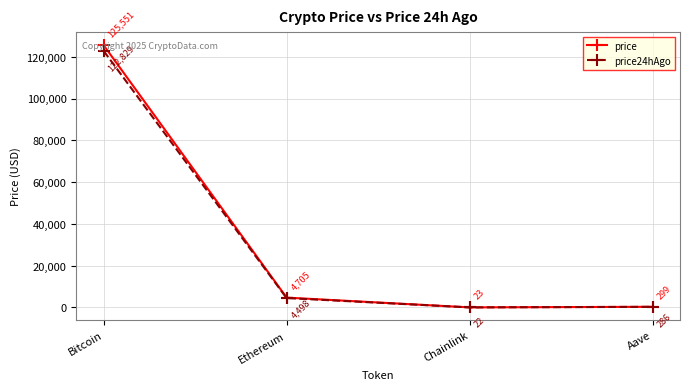

True or false: price24hAgo has a value of 4498.0 at Ethereum.

True